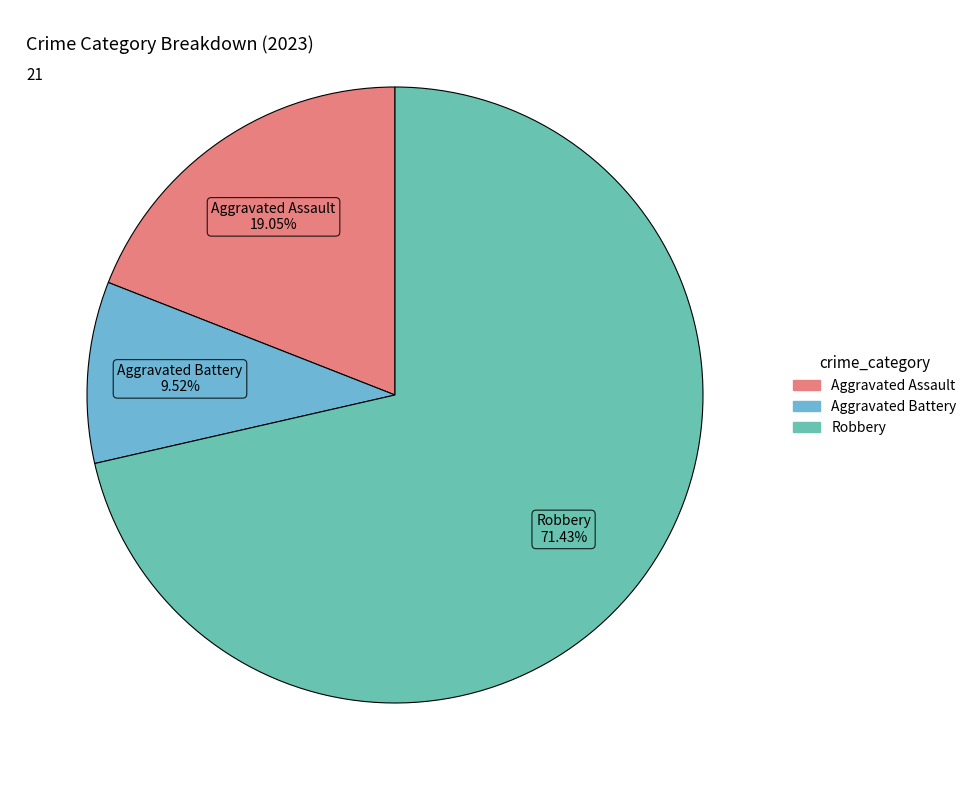

Is there any slice that represents more than half of the pie?

Yes